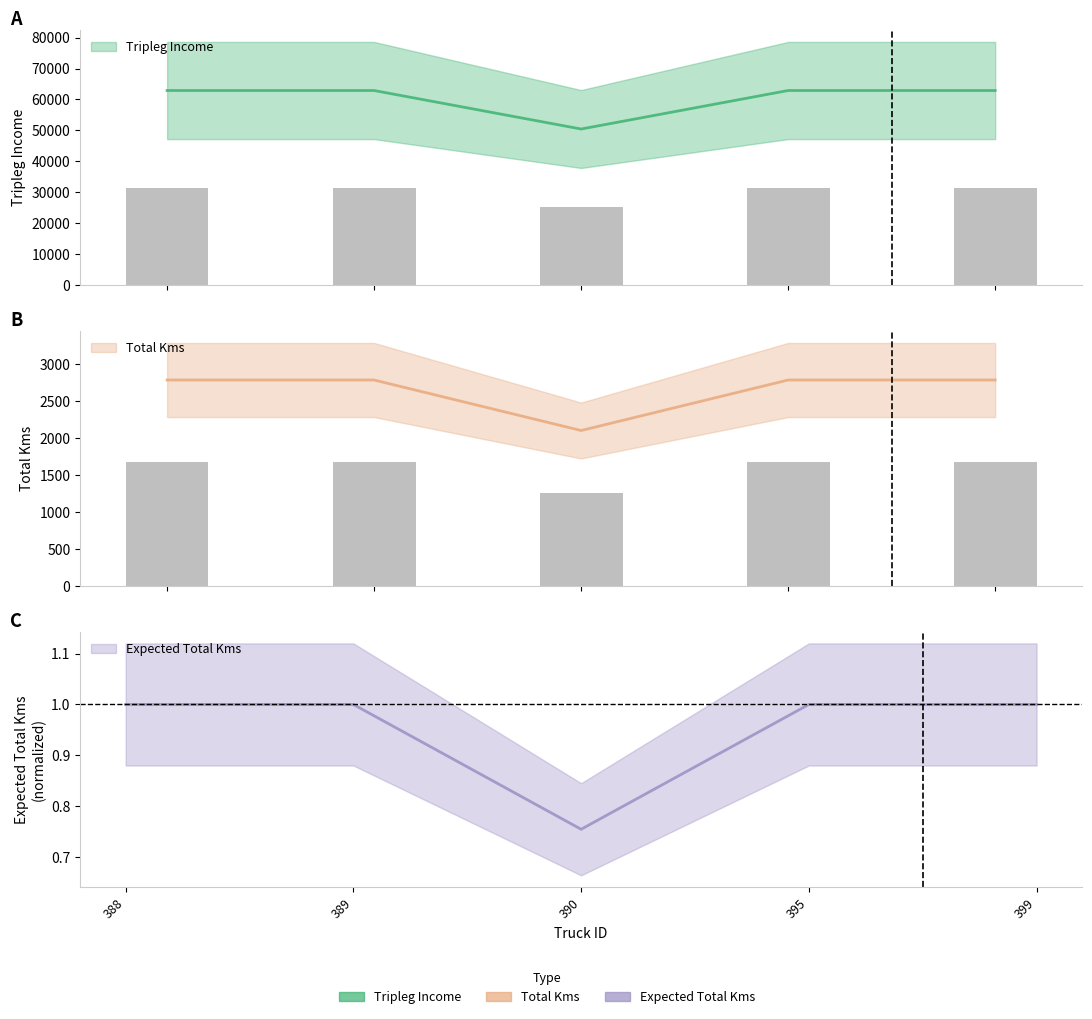

At how many categories does at least one series exceed 53065?

4